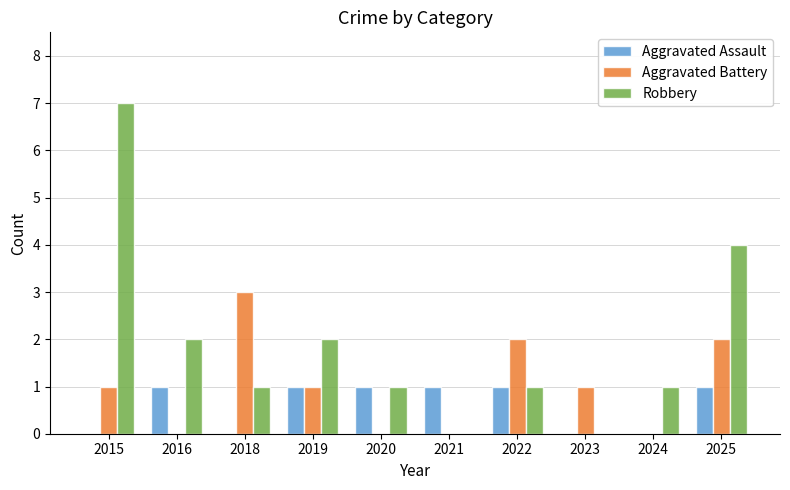

Read the Aggravated Assault value at 2016.

1